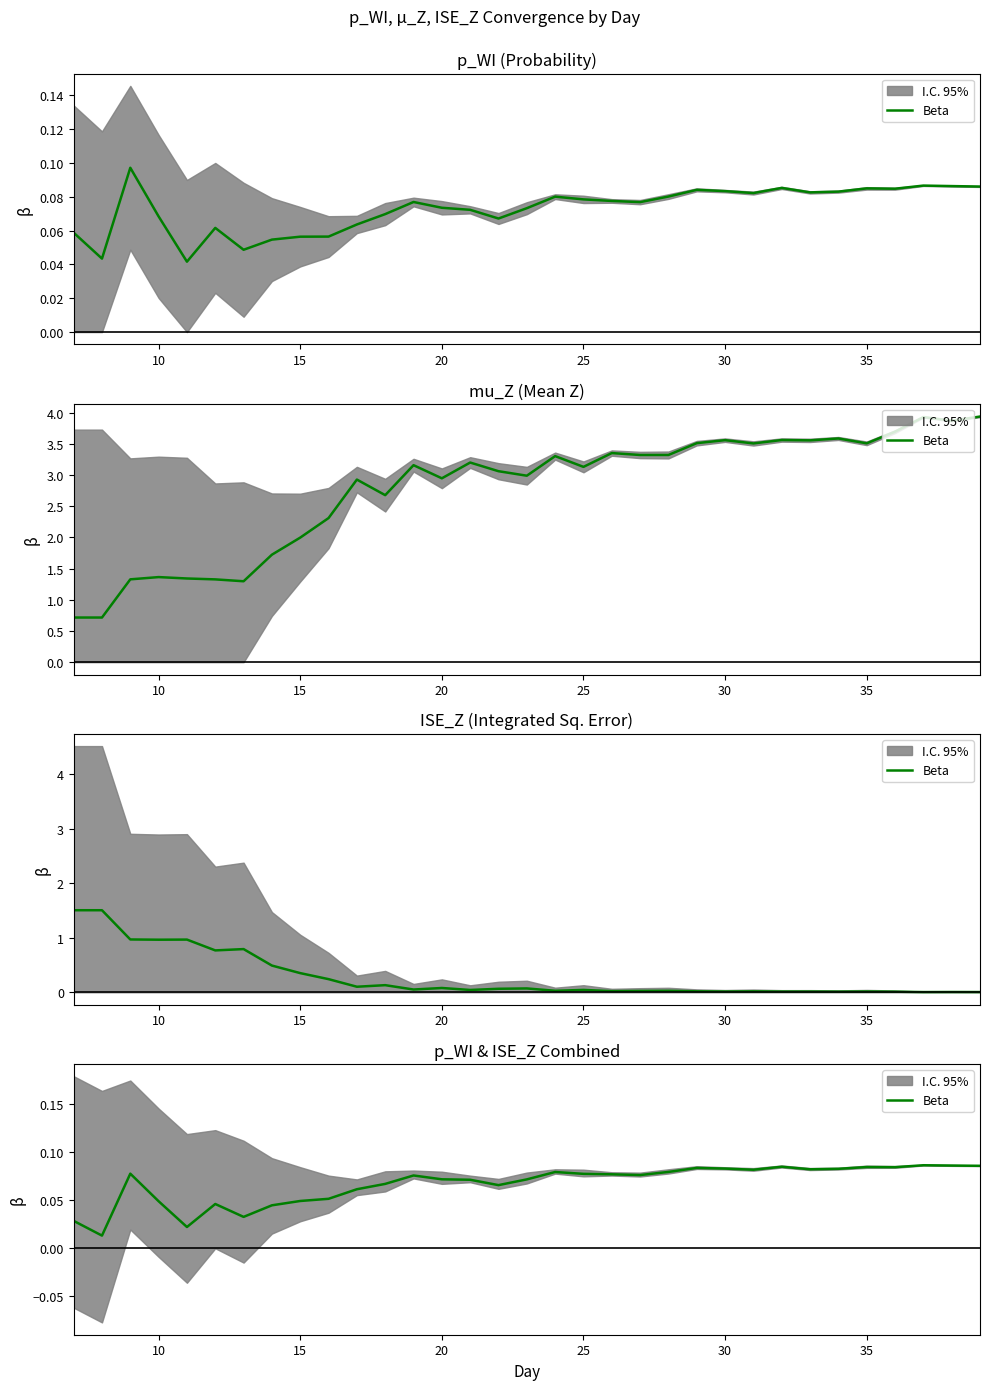

What is the sum of all values?

2.2